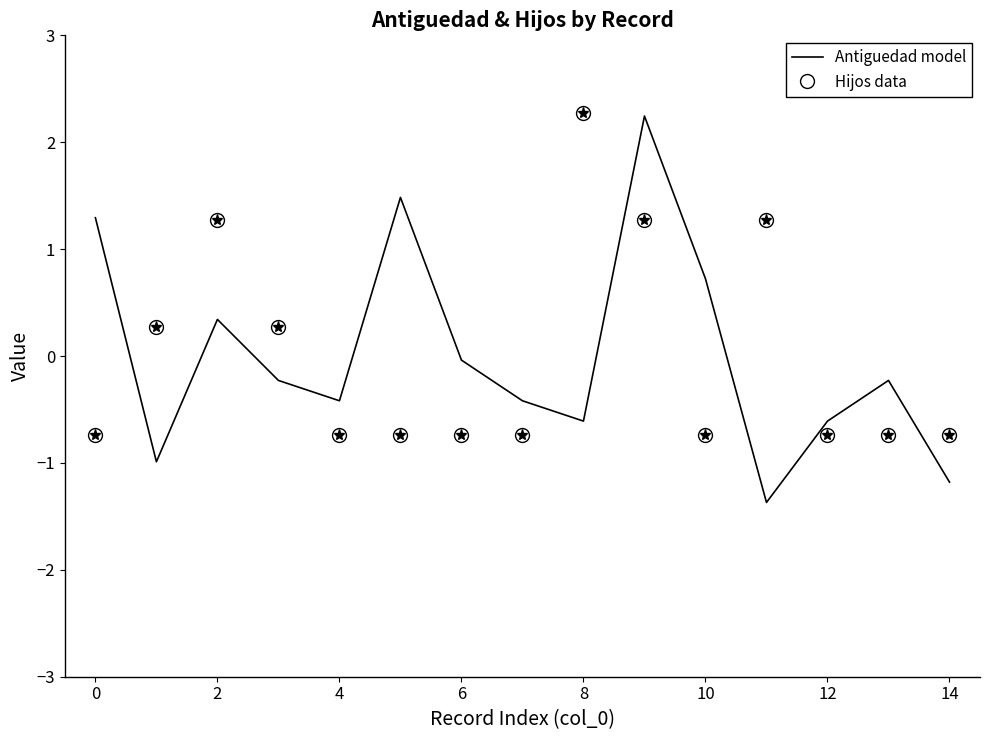

Which series ends up on top after the final intersection of Hijos data and Antiguedad model?

Hijos data